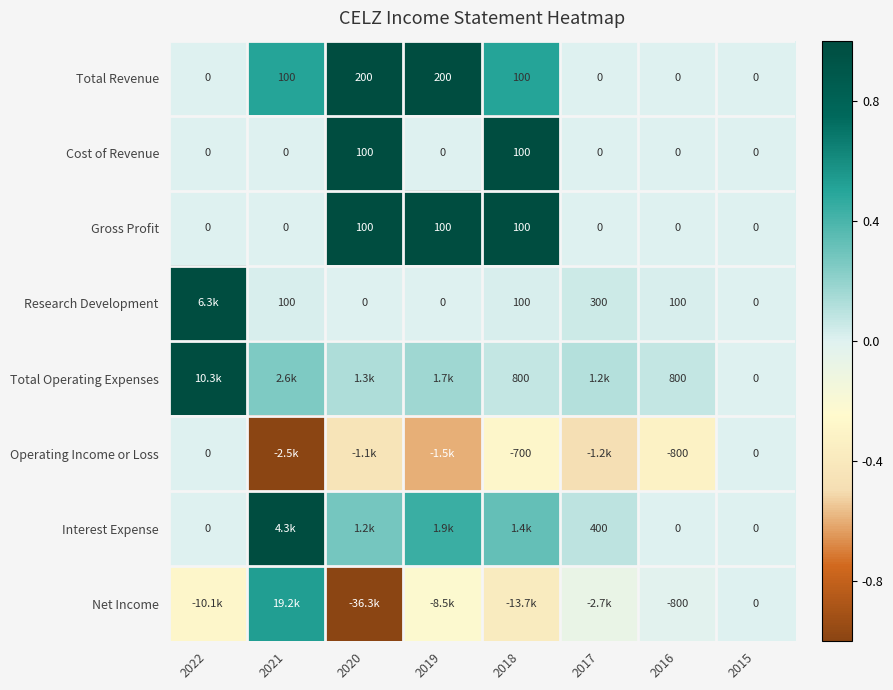

At which category is the sum across all series the highest?

2018